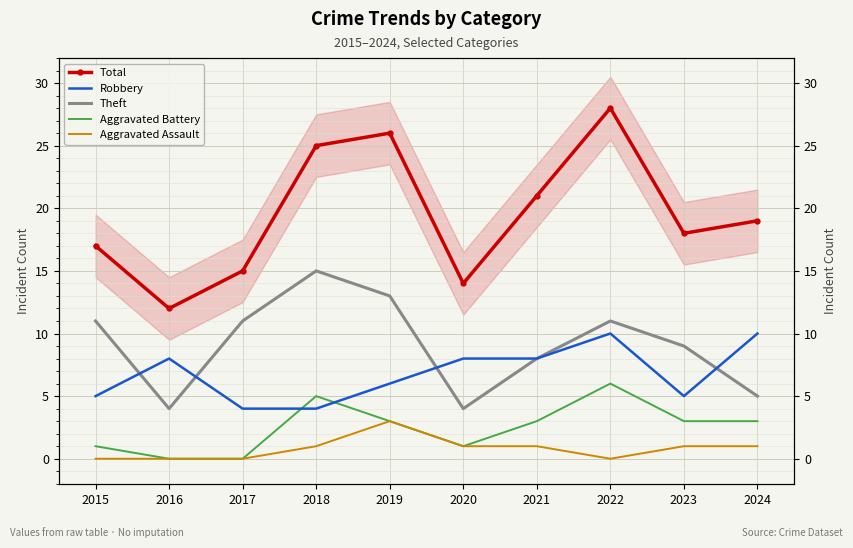

The value of Total at 2024 is 19. True or false?

True